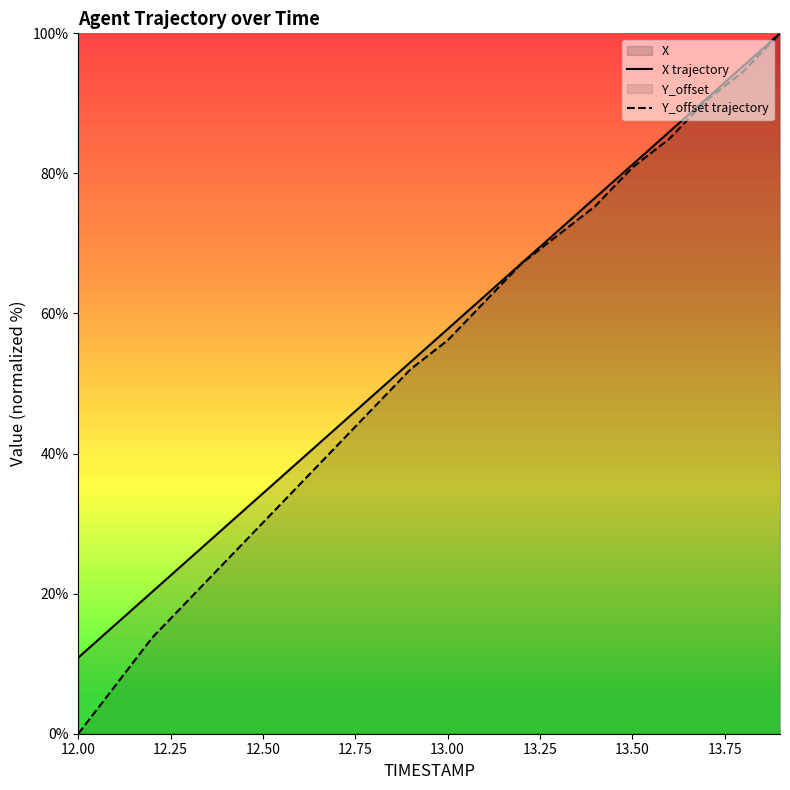

How many lines are shown in the chart?

2